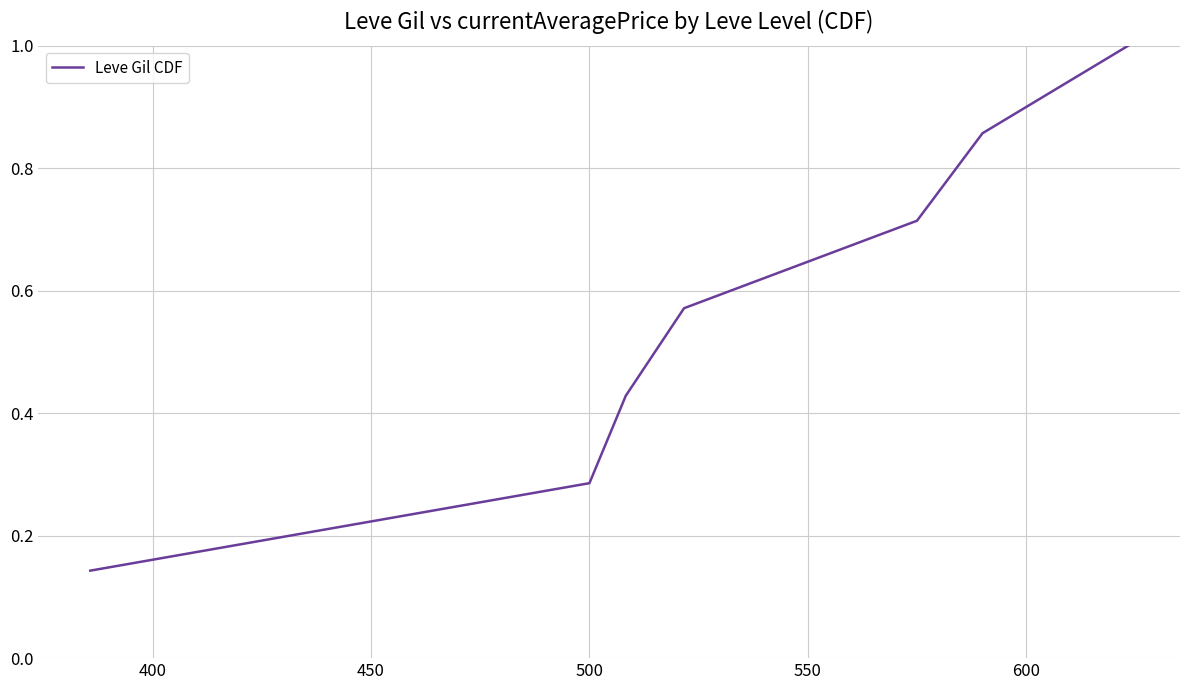

What is the sum of all values?

4.0